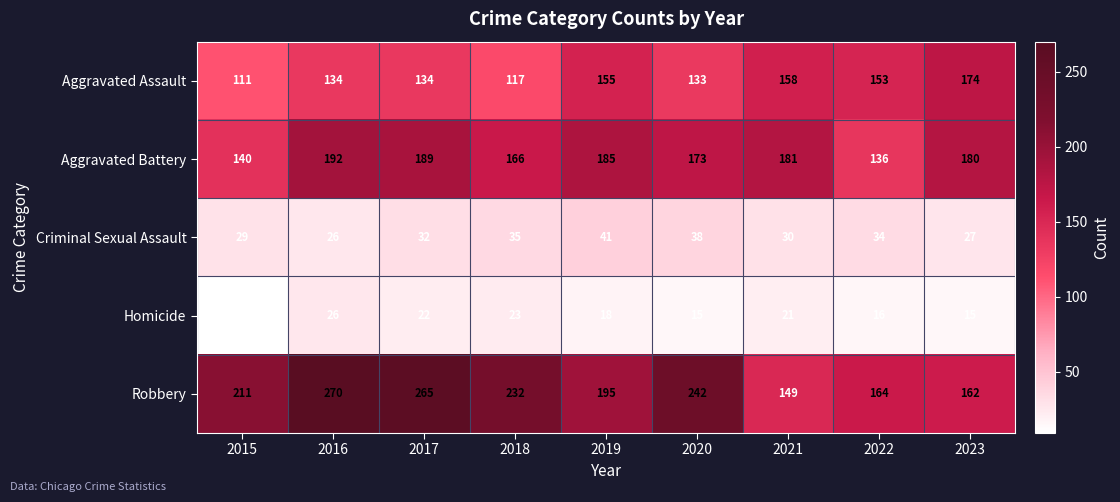

How many categories are shown in the chart?

9